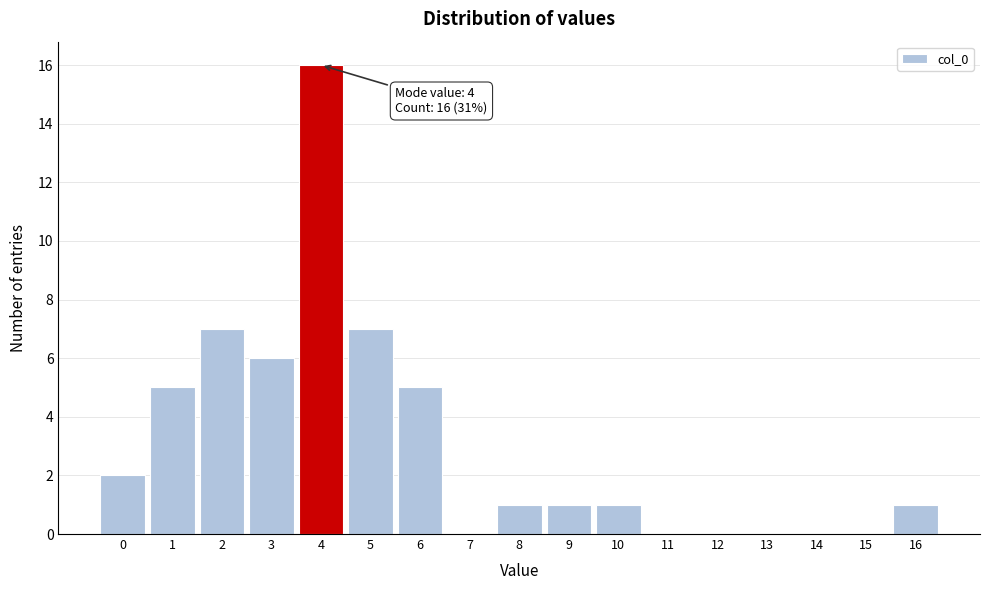

Over which range of the x-axis is the bar tallest?

3.5 to 4.5